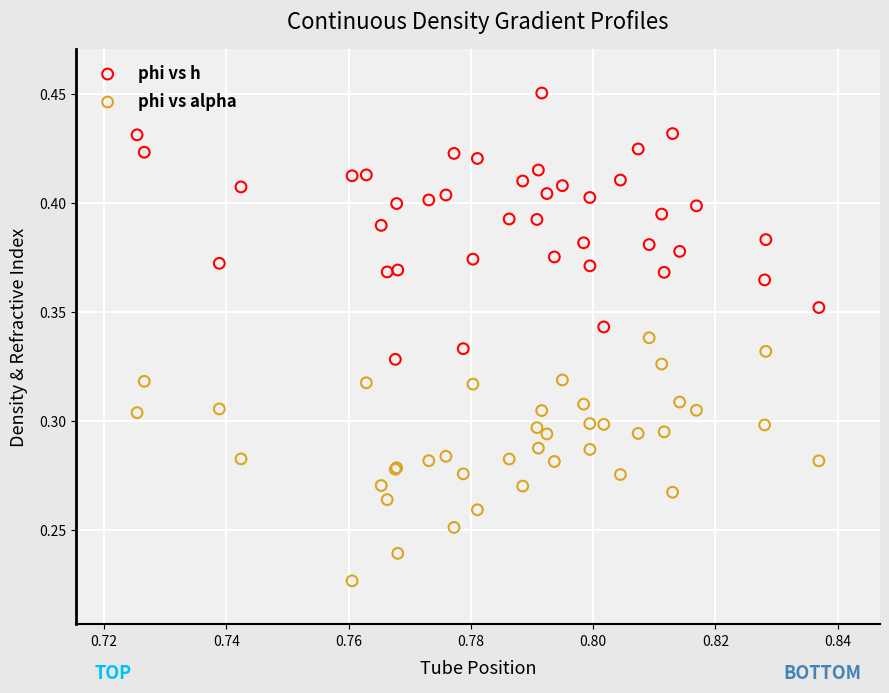

Which series reaches the maximum Y coordinate?

phi vs h